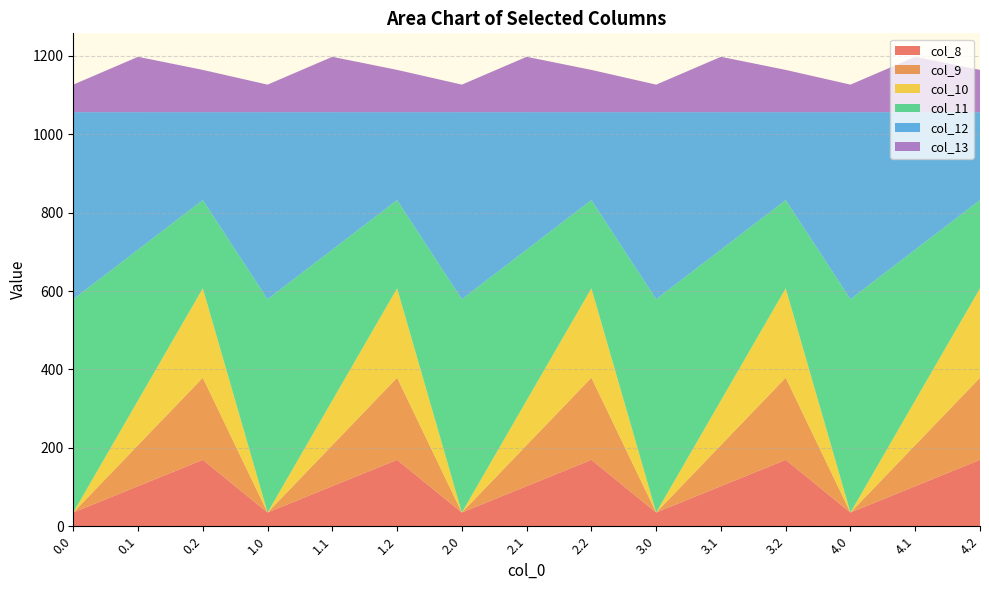

Reading left to right, extract all data points from this chart.

col_8: 35.0	102.3	169.5	35.0	102.3	169.5	35.0	102.3	169.5	35.0	102.3	169.5	35.0	102.3	169.5
col_9: 0.0	104.8	209.6	0.0	104.8	209.6	0.0	104.8	209.6	0.0	104.8	209.6	0.0	104.8	209.6
col_10: 0.0	114.0	228.0	0.0	114.0	228.0	0.0	114.0	228.0	0.0	114.0	228.0	0.0	114.0	228.0
col_11: 544.3	384.7	225.2	544.3	384.7	225.2	544.3	384.7	225.2	544.3	384.7	225.2	544.3	384.7	225.2
col_12: 477.2	350.8	224.3	477.2	350.8	224.3	477.2	350.8	224.3	477.2	350.8	224.3	477.2	350.8	224.3
col_13: 70.2	141.2	107.8	70.2	141.2	107.8	70.2	141.2	107.8	70.2	141.2	107.8	70.2	141.2	107.8